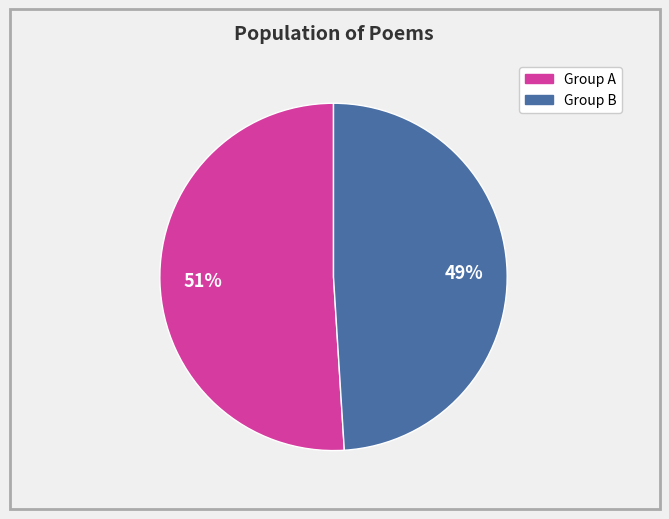

Does any single category account for the majority?

Yes